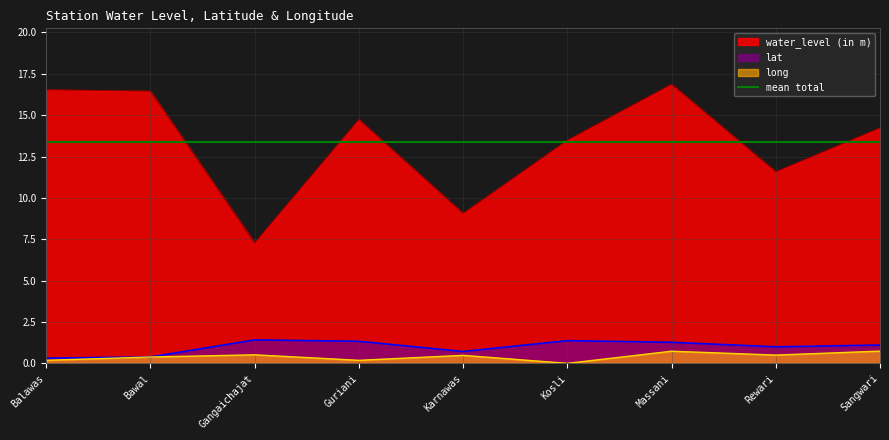

At which category does long reach its first local peak?

Gangaichajat